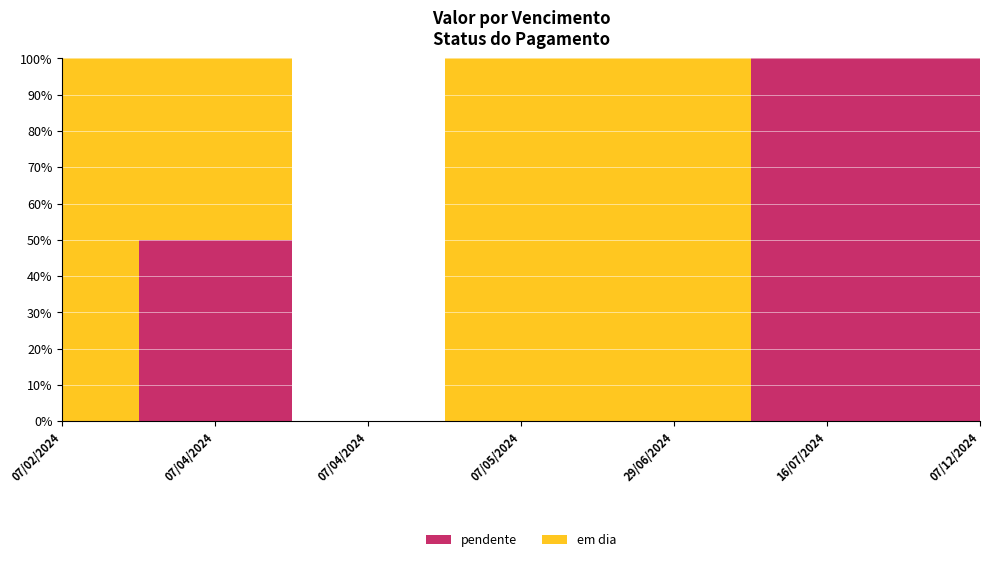

The value of pendente at 07/05/2024 is 289.3. True or false?

False